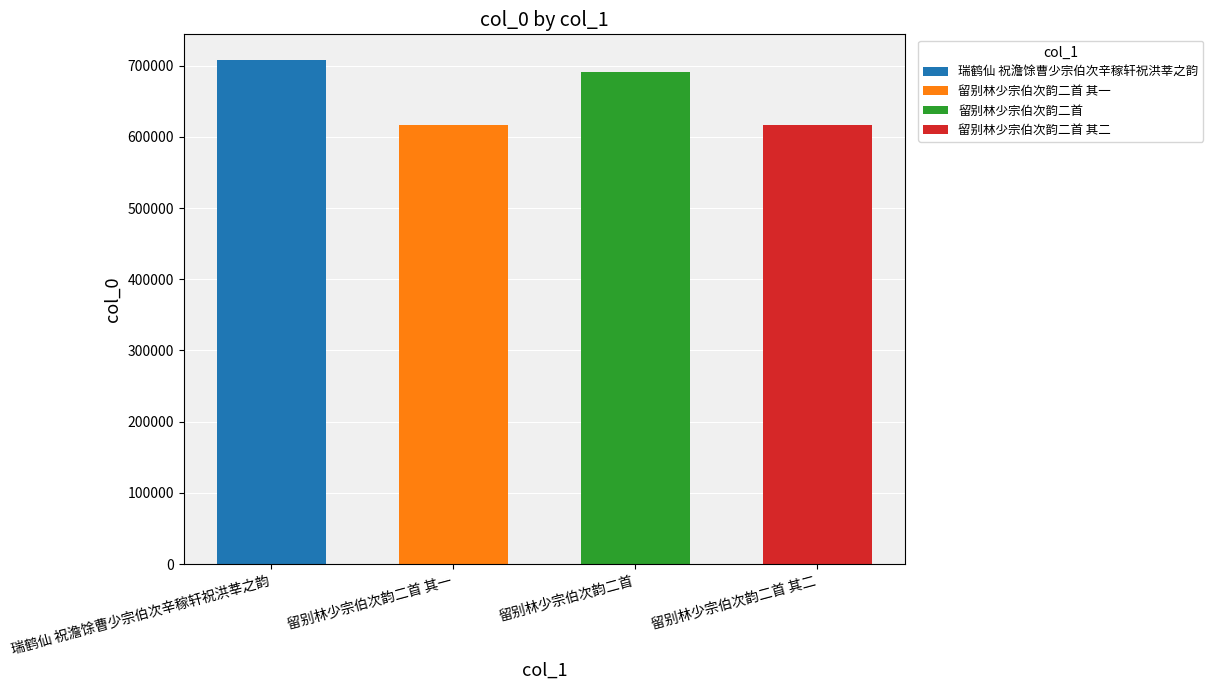

Are the bars grouped side by side (vs. stacked)?

No